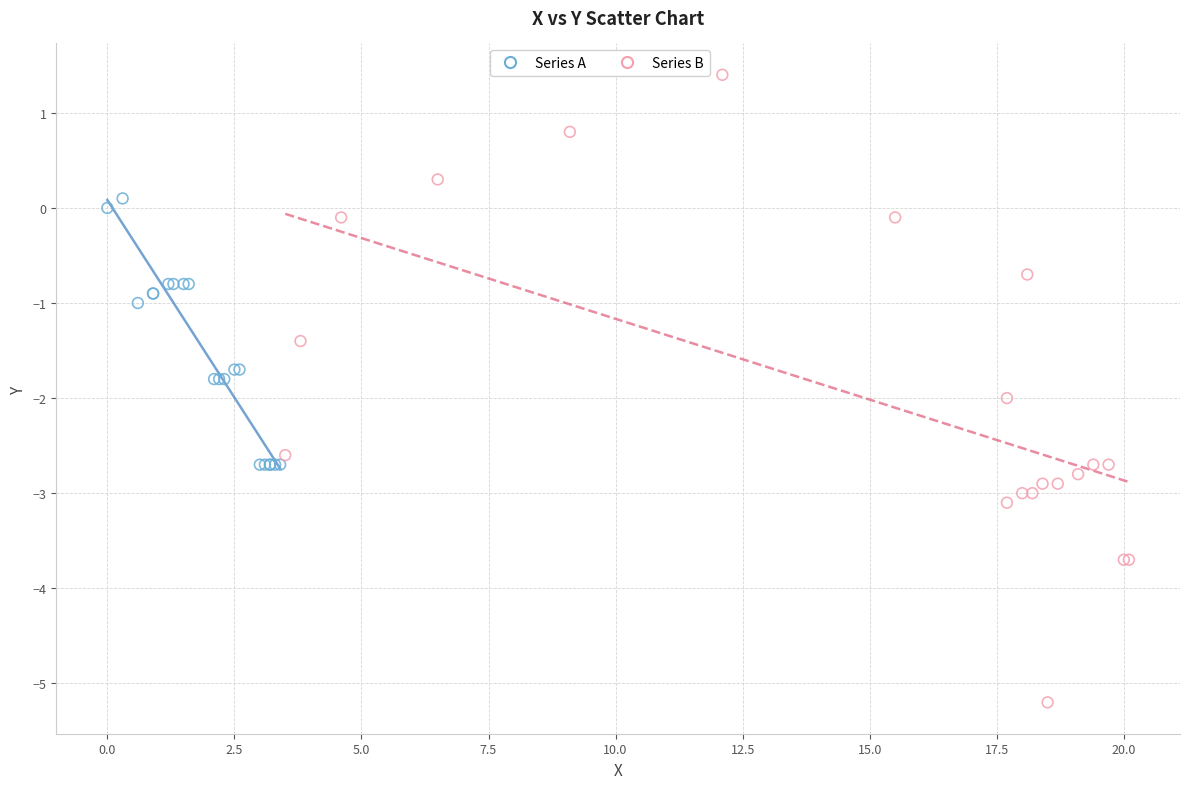

Which series reaches the maximum Y coordinate?

Series B